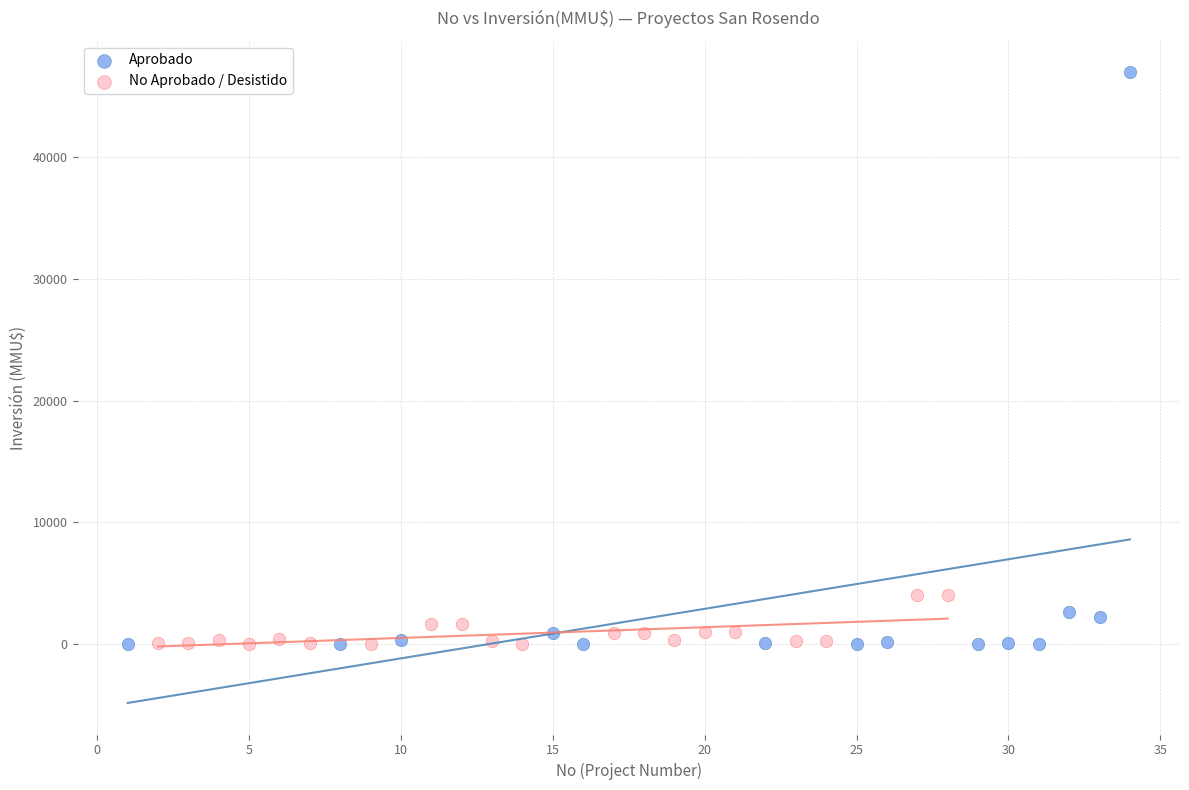

Which series has the largest Y range (max minus min)?

Aprobado